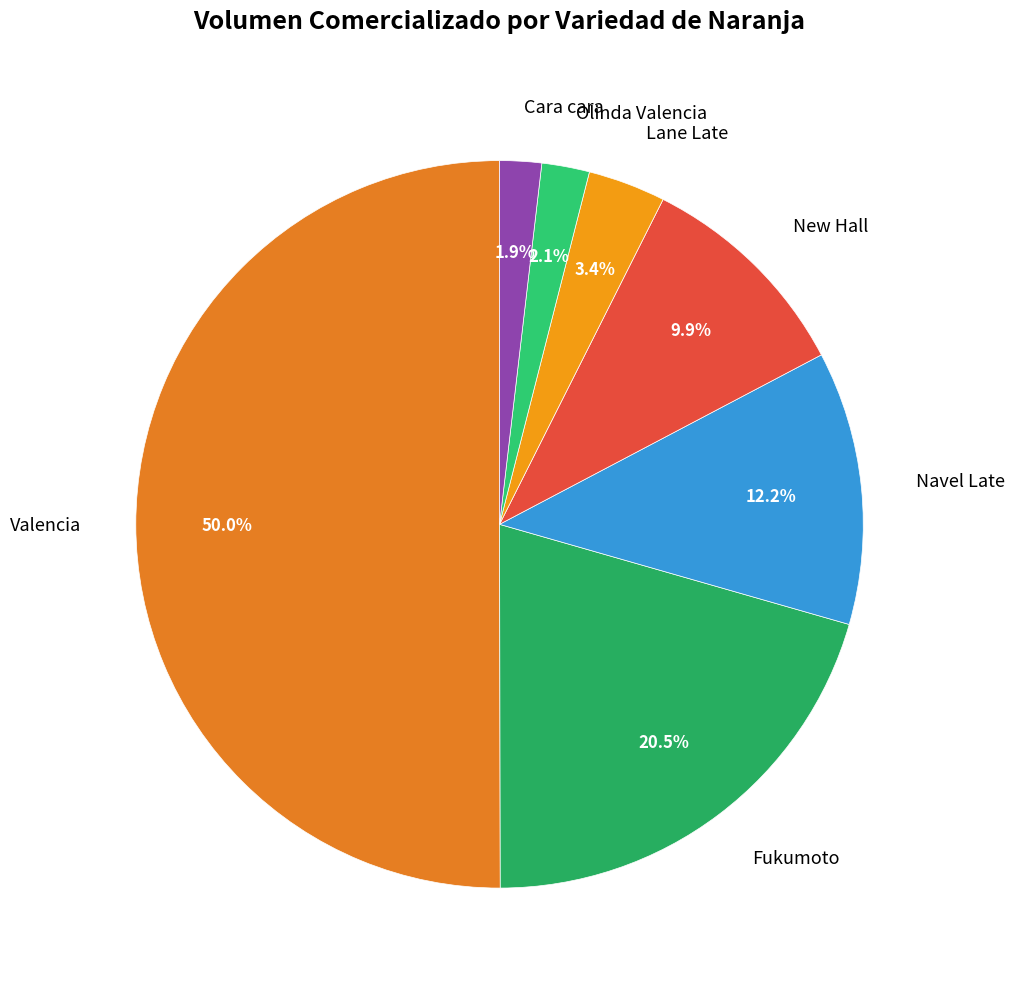

What is the largest slice in the pie chart?

Valencia